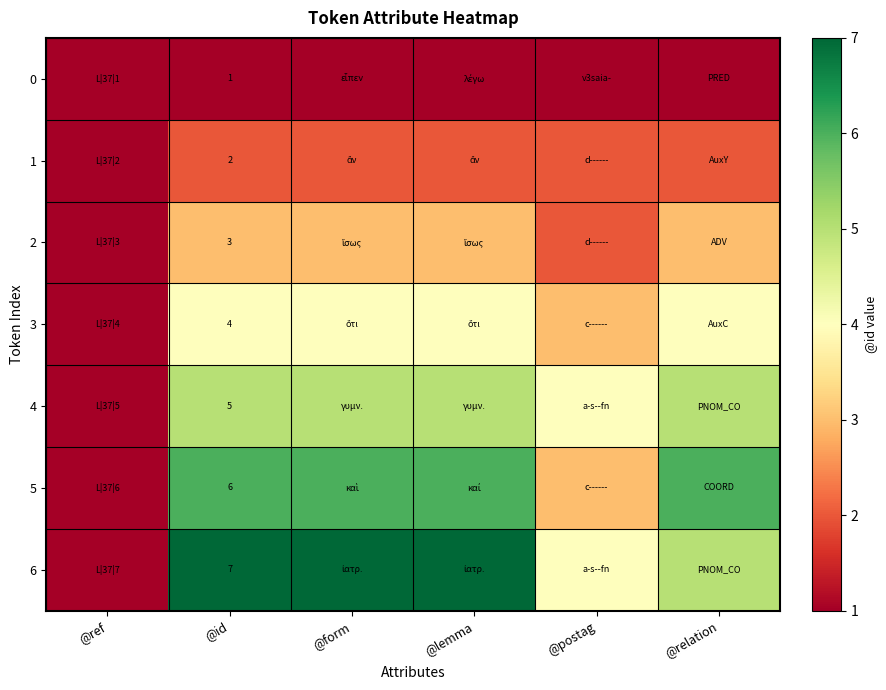

Is it true that 6 equals 7 at @id?

True